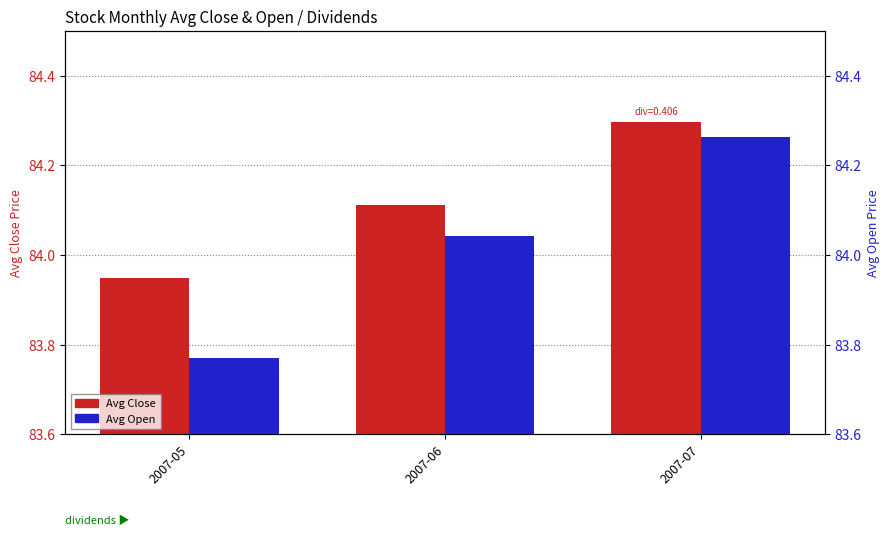

Reading right to left, list all the values displayed in this chart.

Avg Close: 2007-07=84.3	2007-06=84.1	2007-05=83.9
Avg Open: 2007-07=84.3	2007-06=84.0	2007-05=83.8